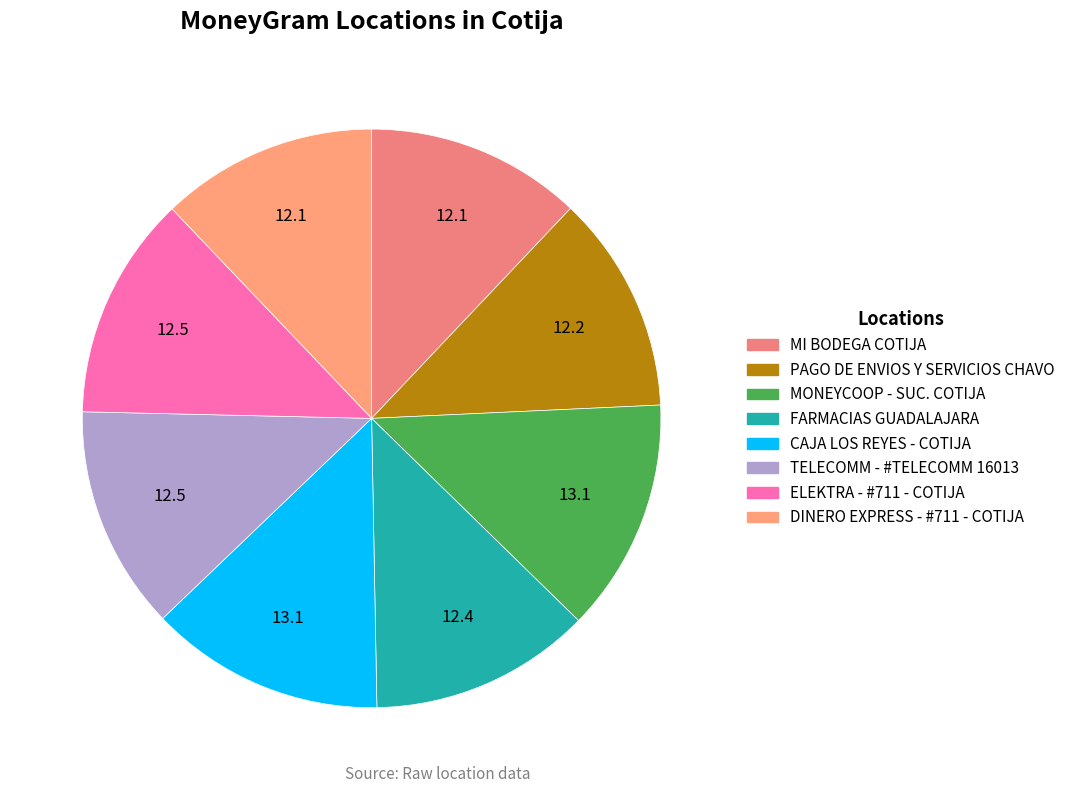

What percentage is the TELECOMM - #TELECOMM 16013 slice, to the nearest percent?

13%